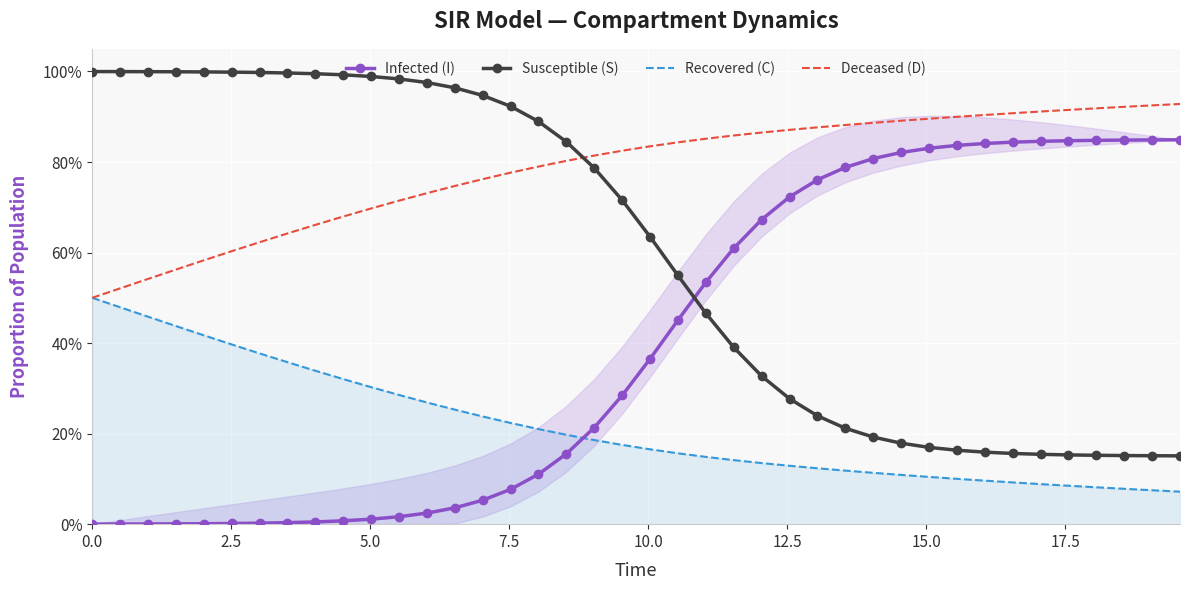

What is the maximum value for Recovered (C)?

0.5